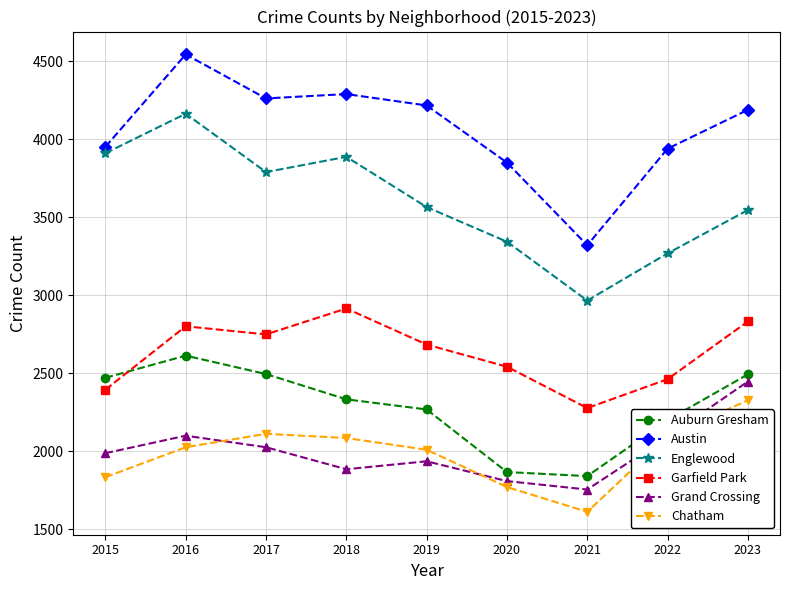

What is the smallest value displayed?

1613